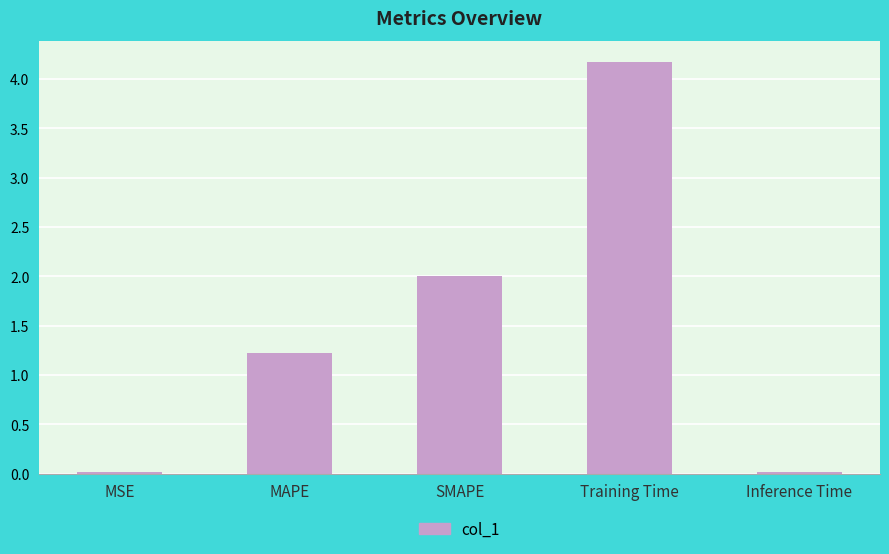

What is the sum of all values?

7.4